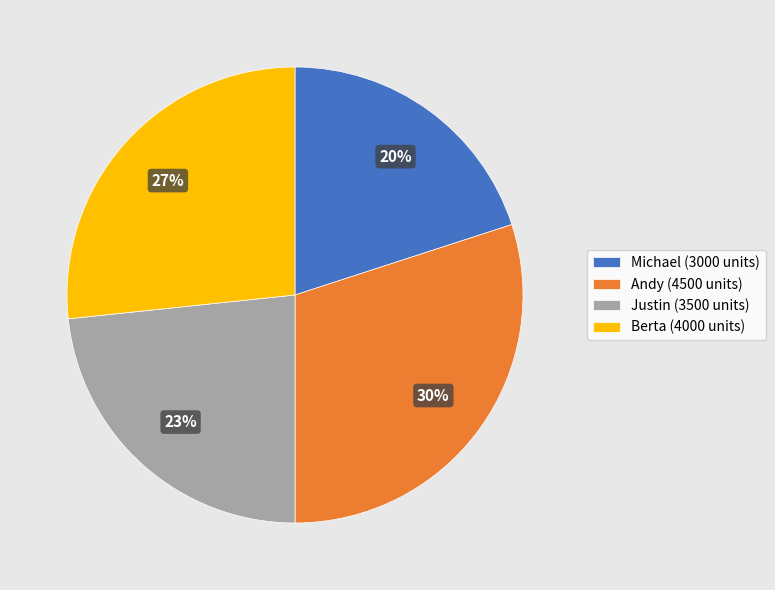

What is the smallest slice in the pie chart?

Michael